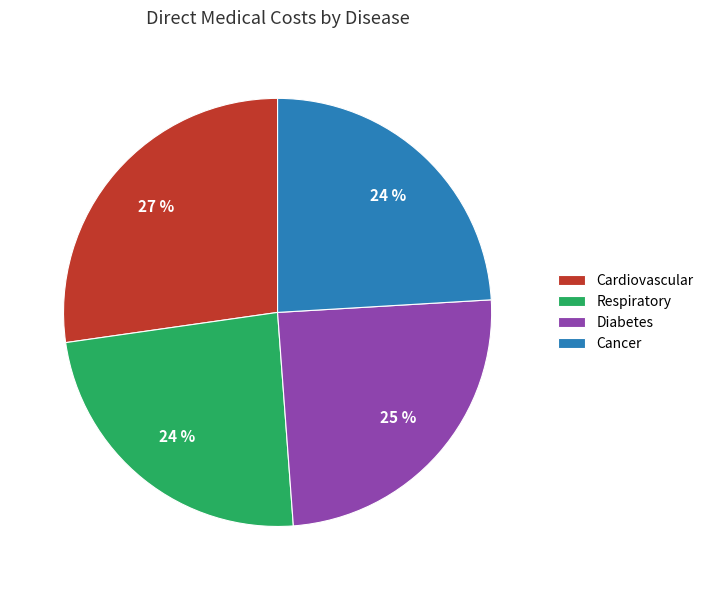

Between Cancer and Diabetes, which is larger?

Diabetes